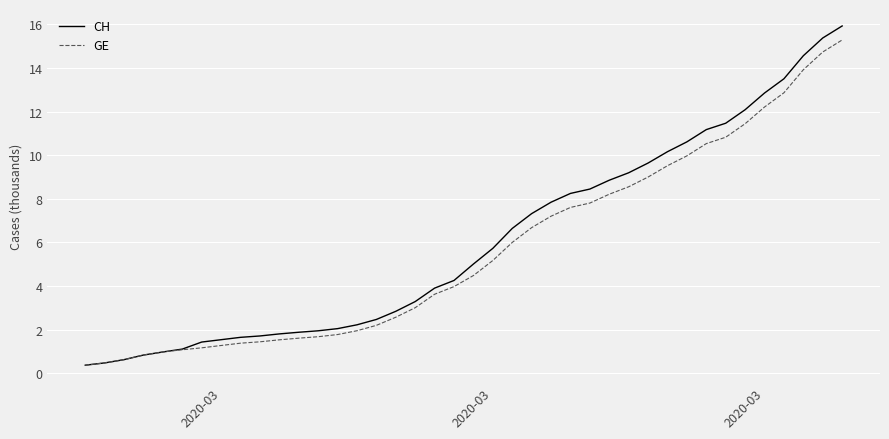

Which series has the largest range (max minus min)?

CH